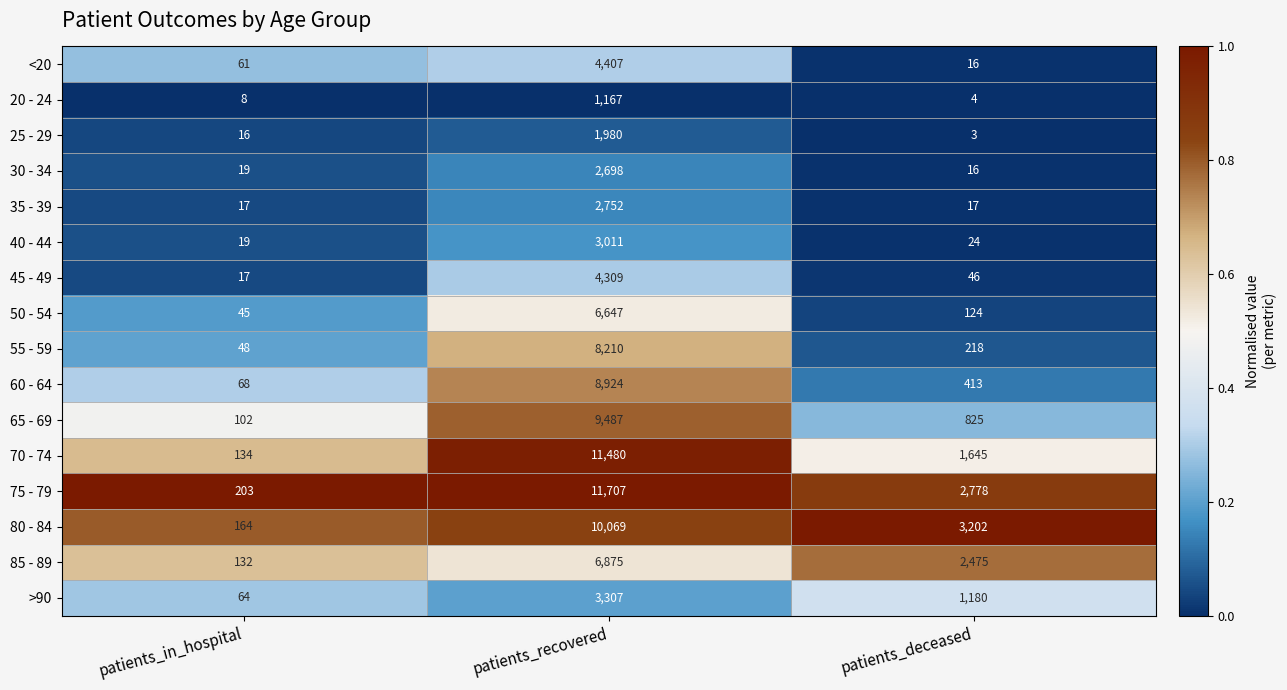

At which label does 35 - 39 reach its peak?

patients_recovered